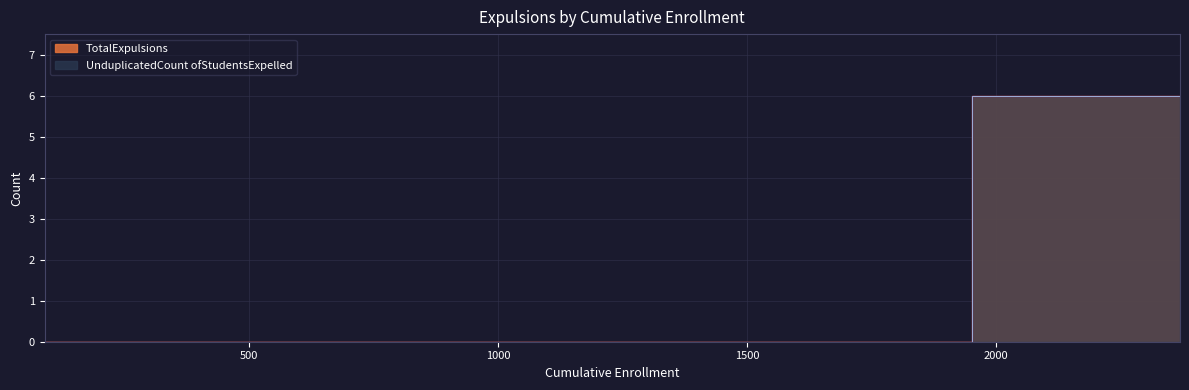

True or false: UnduplicatedCount ofStudentsExpelled and TotalExpulsions intersect in this chart.

False